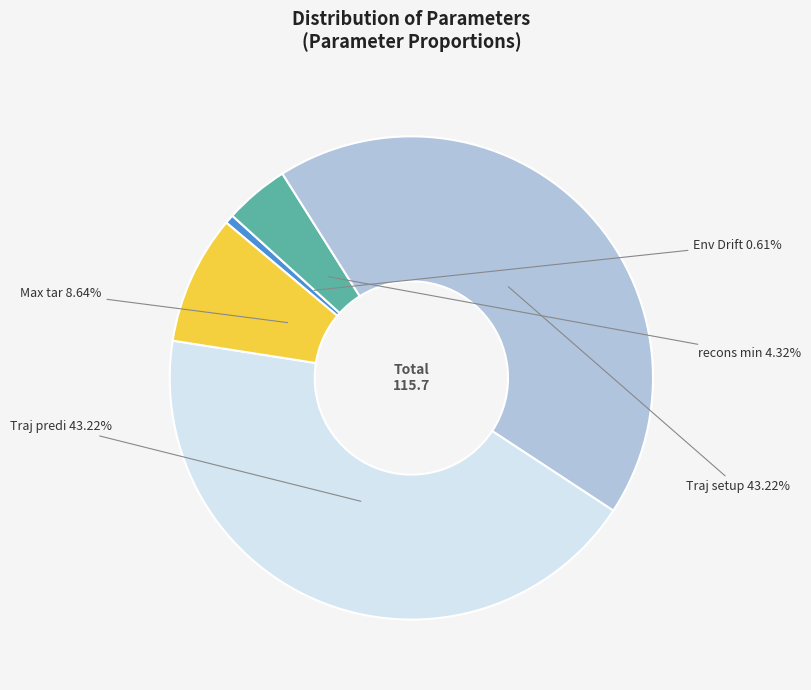

True or false: Max tar accounts for 1% of the total.

False